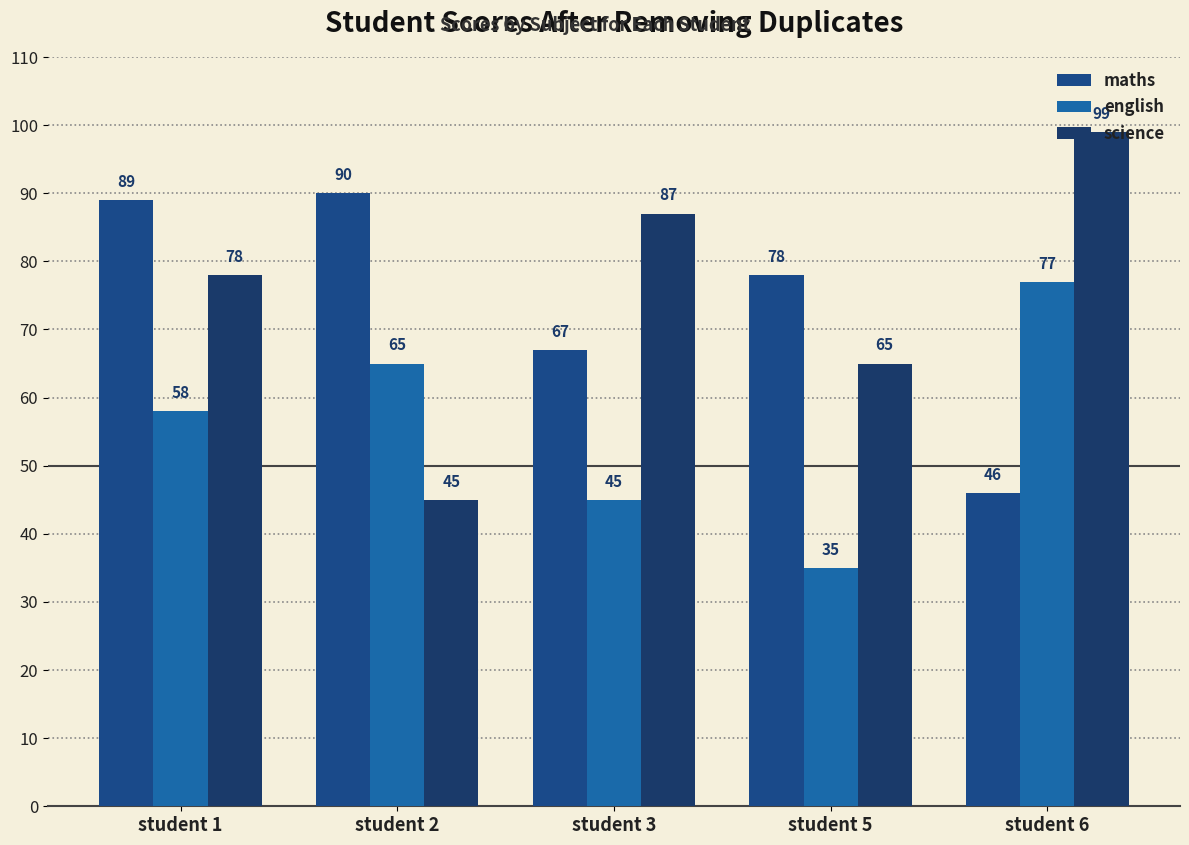

Reading right to left, list all the values displayed in this chart.

maths: 46	78	67	90	89
english: 77	35	45	65	58
science: 99	65	87	45	78